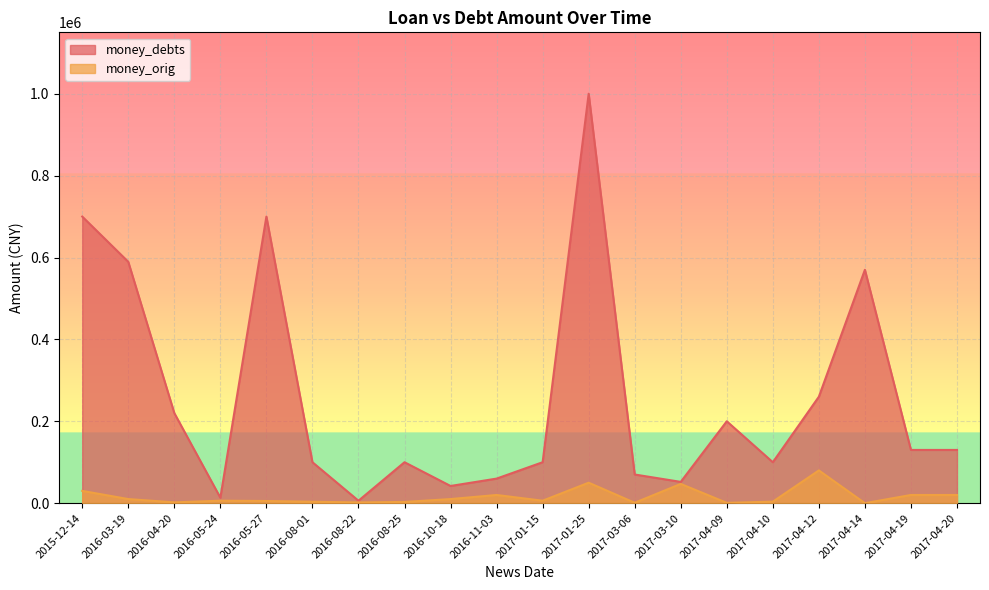

At which label does money_orig reach its minimum?

2017-04-14